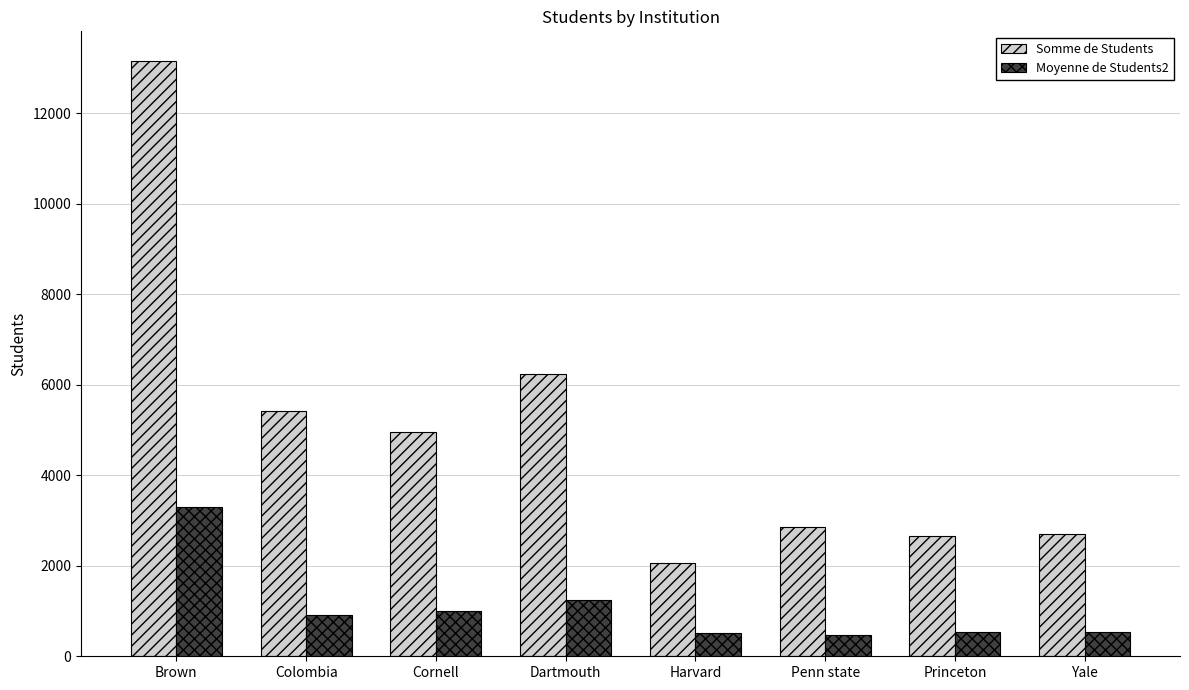

Are the bars grouped side by side (vs. stacked)?

Yes